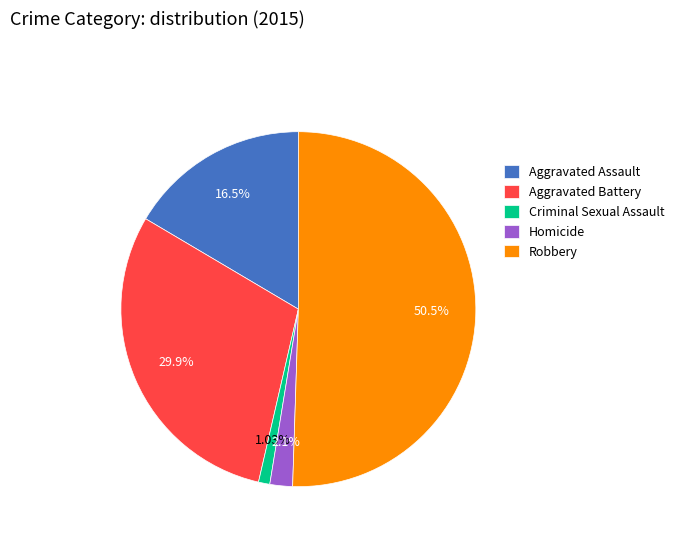

Is the sum of Homicide and Criminal Sexual Assault greater than half?

No